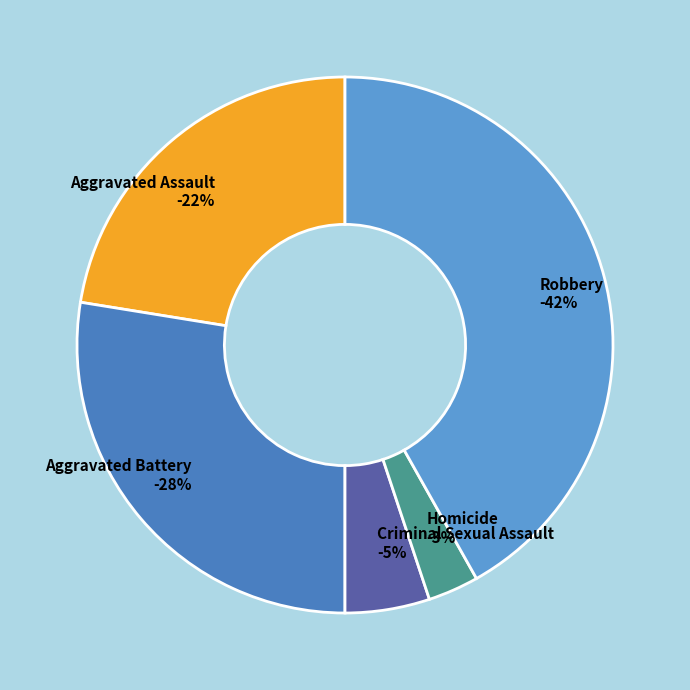

What is the ratio of the value at Aggravated Assault to the value at Aggravated Battery?

0.8